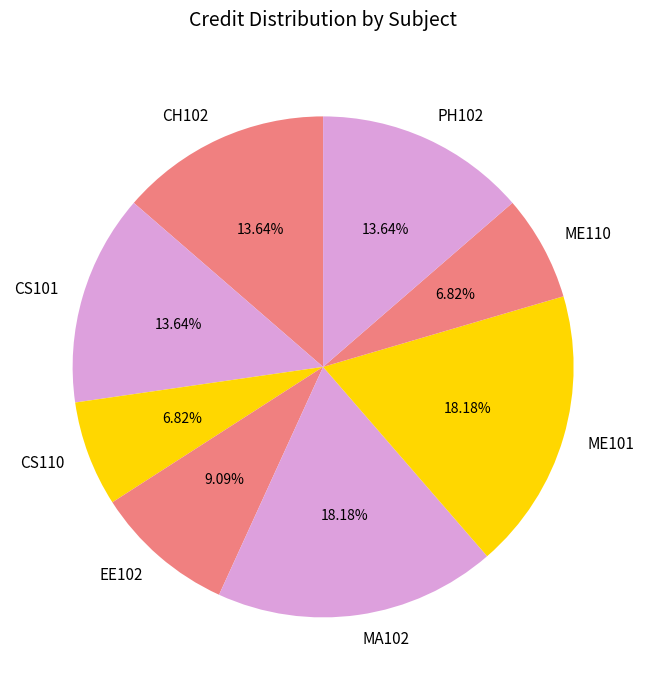

Does MA102 represent more than half of the total?

No